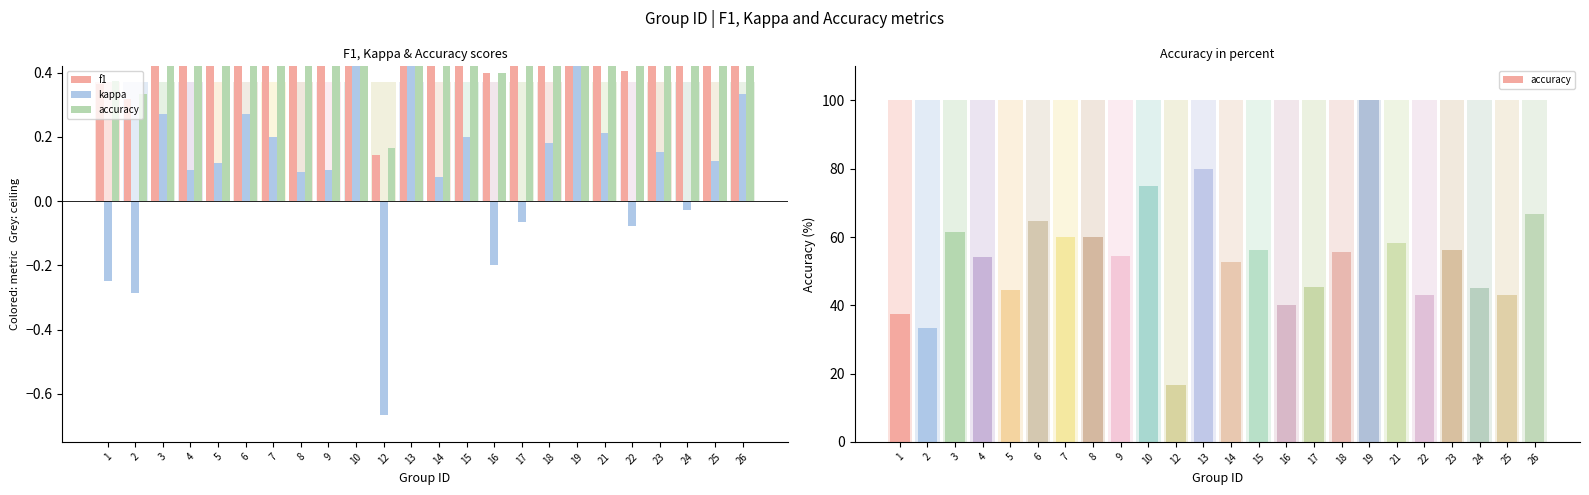

What is the difference between the maximum and second lowest values in the kappa series?

1.3